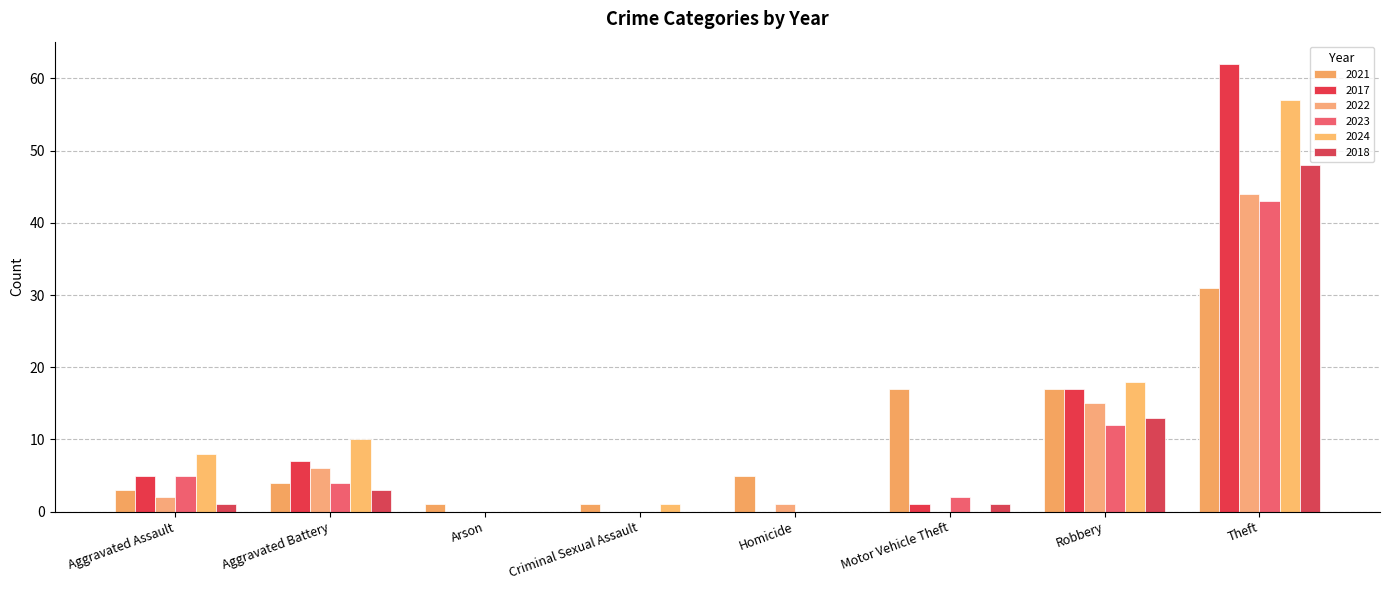

What is the difference between the 2023 values at Homicide and Aggravated Assault?

5